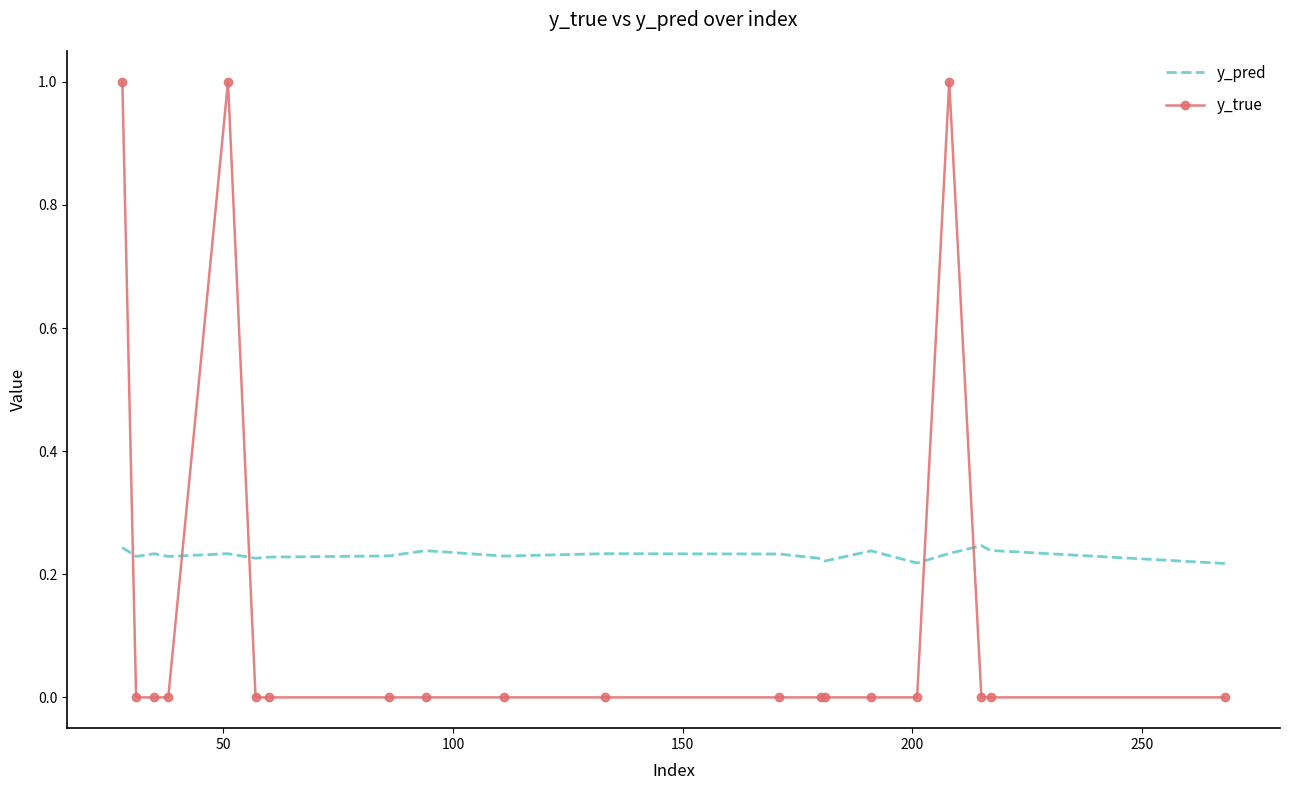

Rank the series by their maximum value, from lowest to highest.

y_pred, y_true